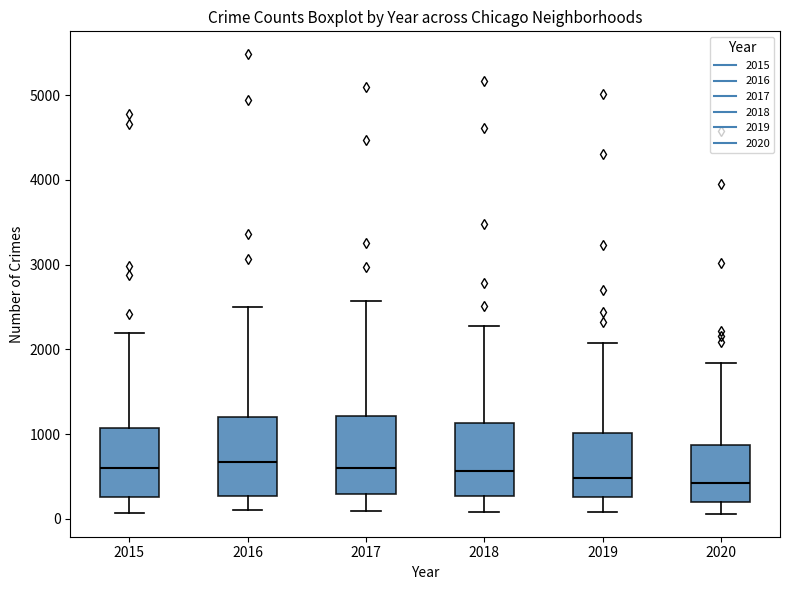

Reading left to right, read every box against the y-axis: the position of its median line, the range the box covers, and the ends of its whiskers. The values are not printed on the chart, so give them approximately, as read against the axis.

2015: median 600, box 300 to 1100, whiskers 100 to 2200
2016: median 700, box 300 to 1200, whiskers 100 to 2500
2017: median 600, box 300 to 1200, whiskers 100 to 2600
2018: median 600, box 300 to 1100, whiskers 100 to 2300
2019: median 500, box 300 to 1000, whiskers 100 to 2100
2020: median 400, box 200 to 900, whiskers 100 to 1800